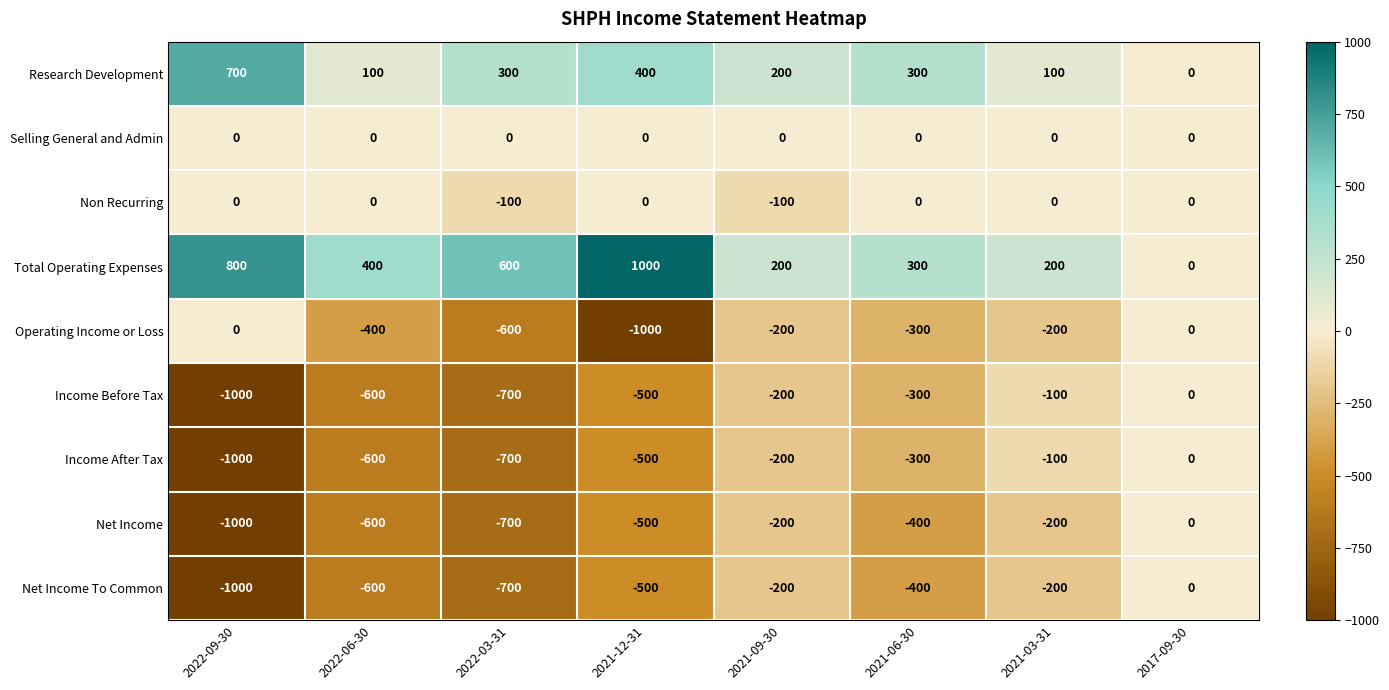

What is the difference between the second highest and second lowest values in the Operating Income or Loss series?

600